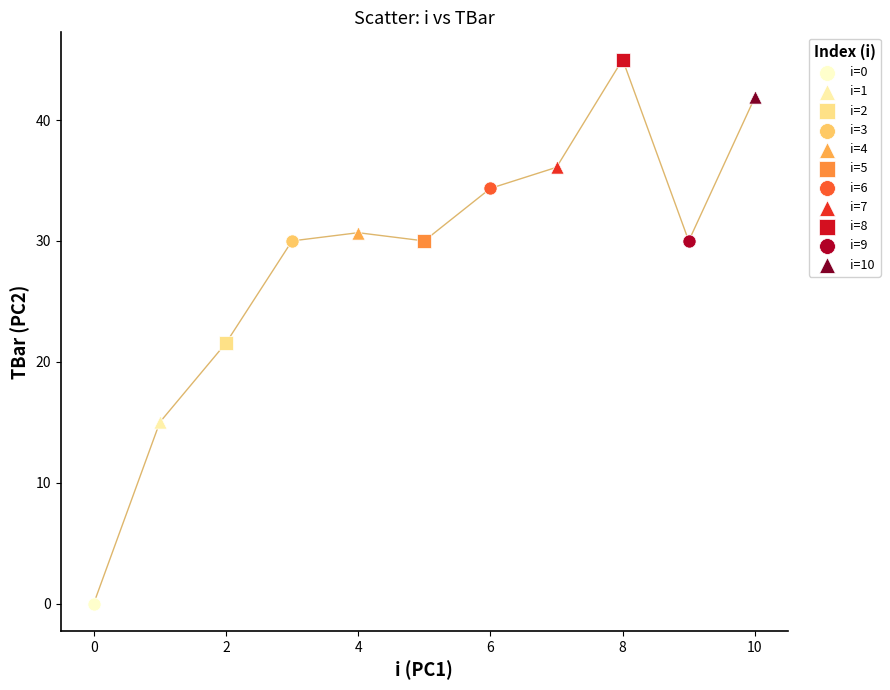

What are all the series names shown in the legend?

i=0, i=1, i=2, i=3, i=4, i=5, i=6, i=7, i=8, i=9, i=10